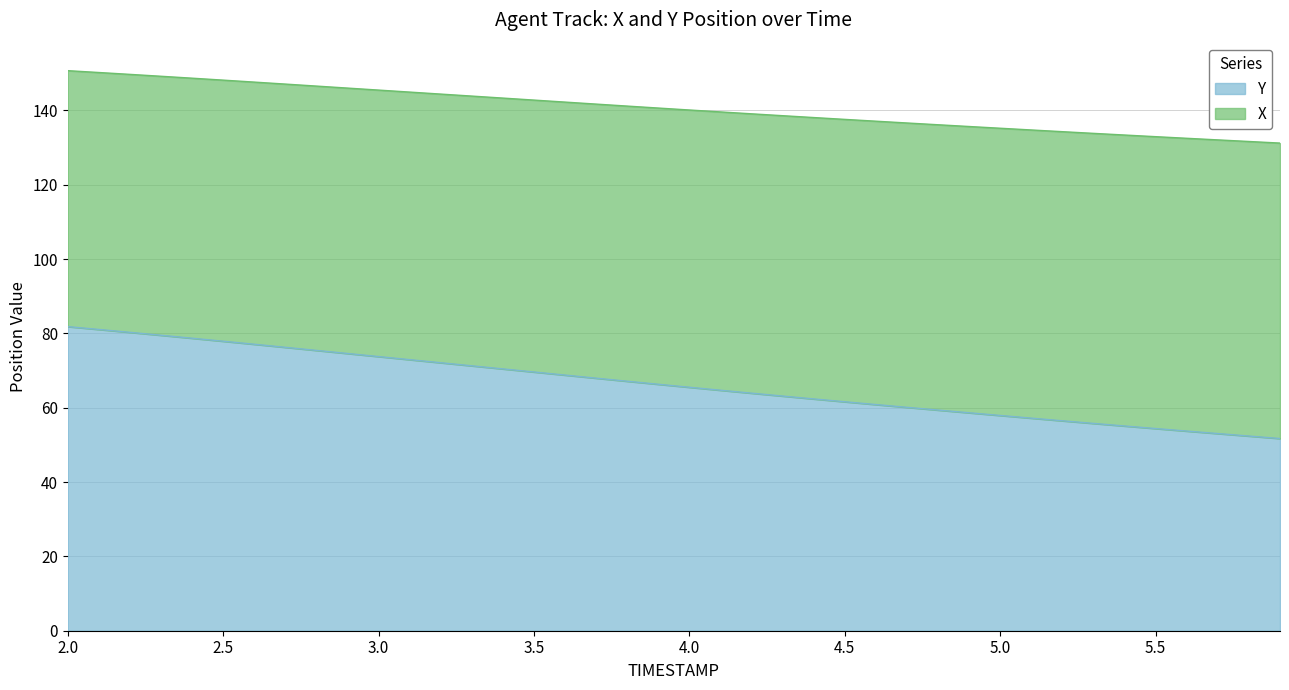

What is the maximum value for Y?

81.8